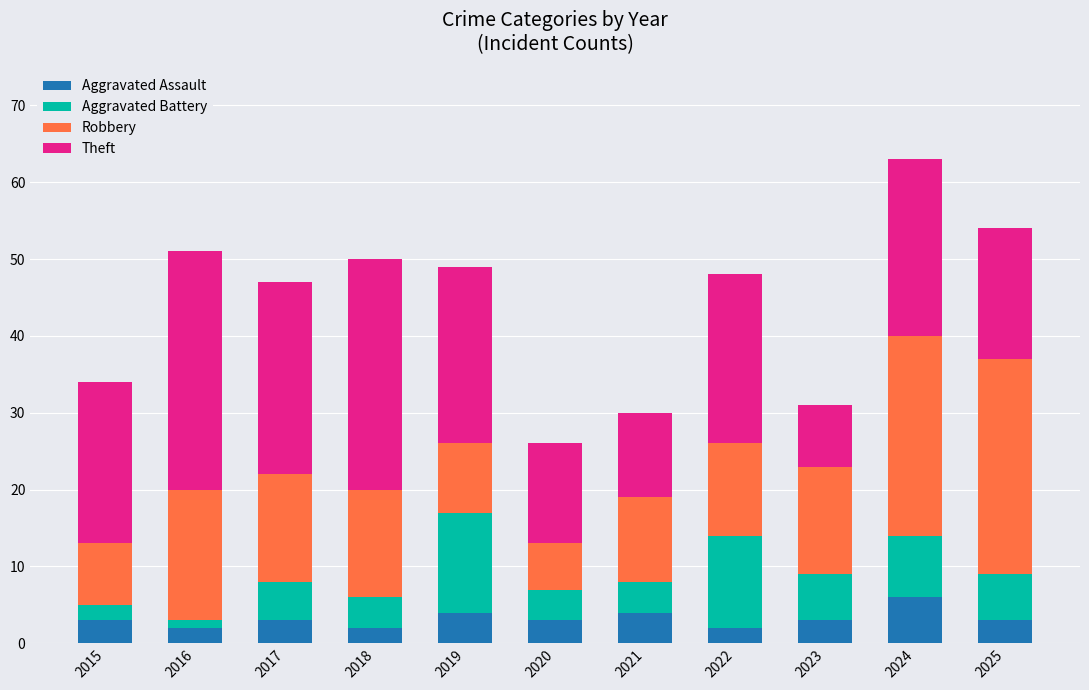

What is the total value across all series at 2017?

47